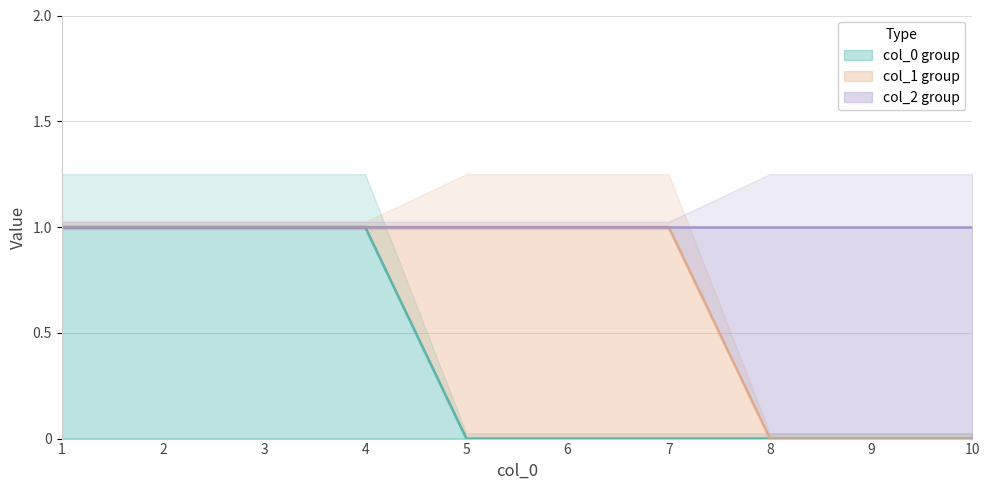

Which has a higher value, 10 or 7?

10